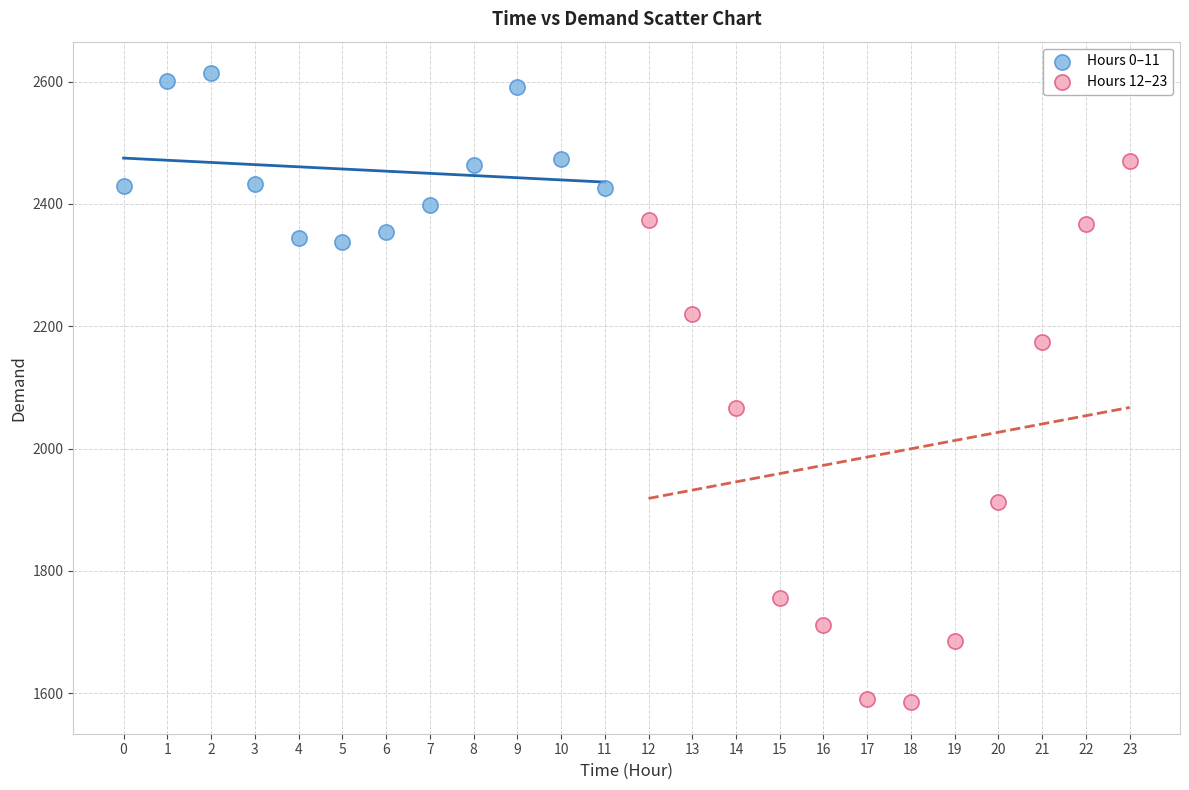

Which series has the largest Y range (max minus min)?

Hours 12–23